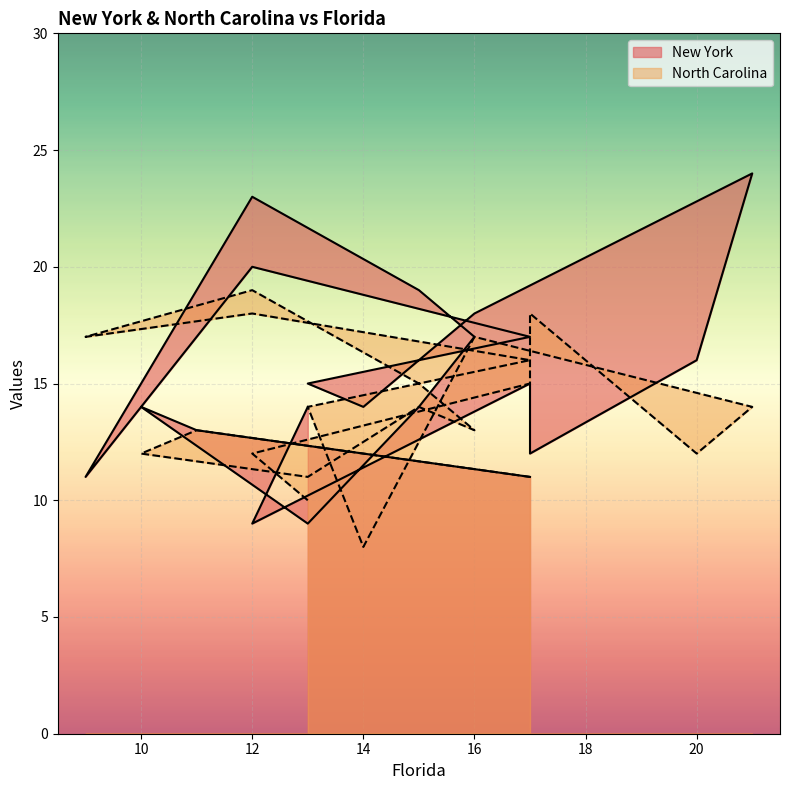

What is the smallest value displayed?

8